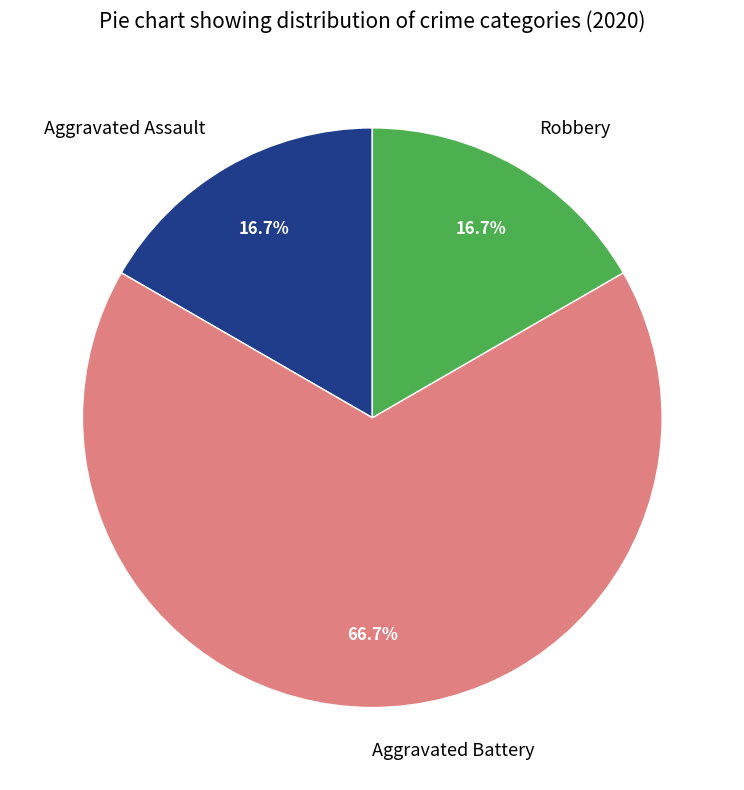

Is the sum of Aggravated Battery and Aggravated Assault greater than half?

Yes